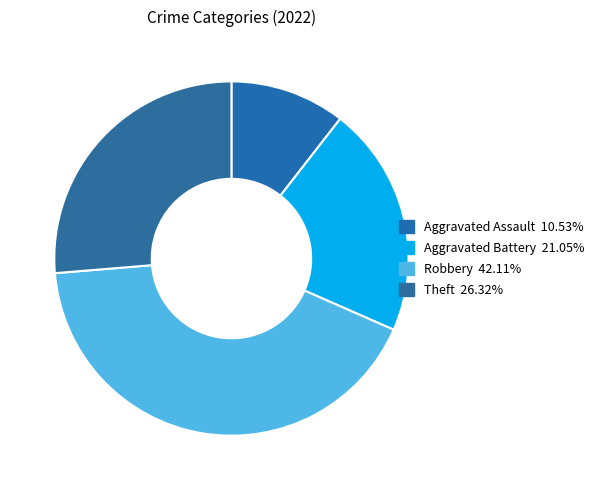

Combined, do Aggravated Assault and Theft account for over 50%?

No